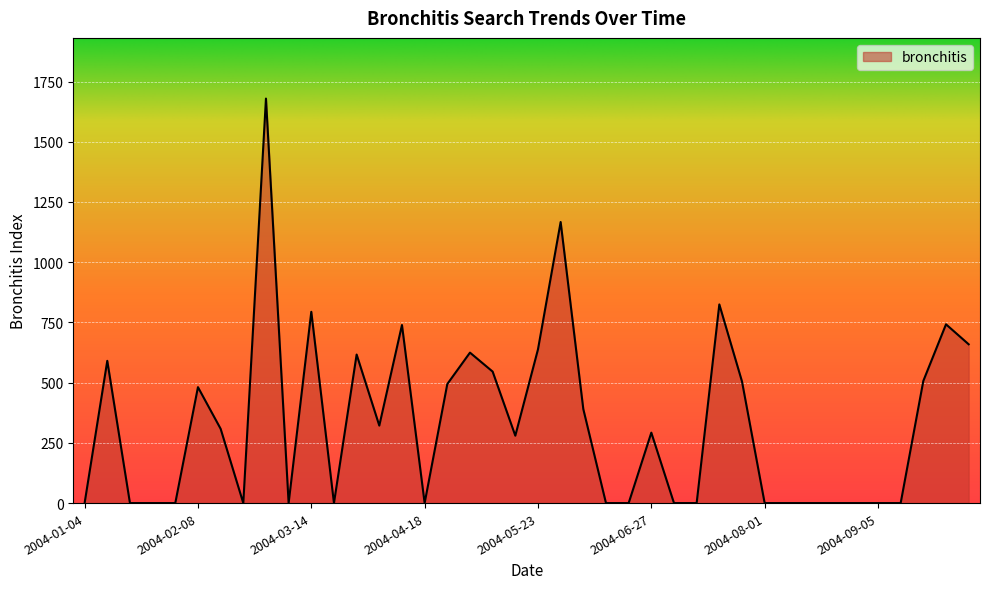

What is the difference between the maximum and minimum values?

1679.4